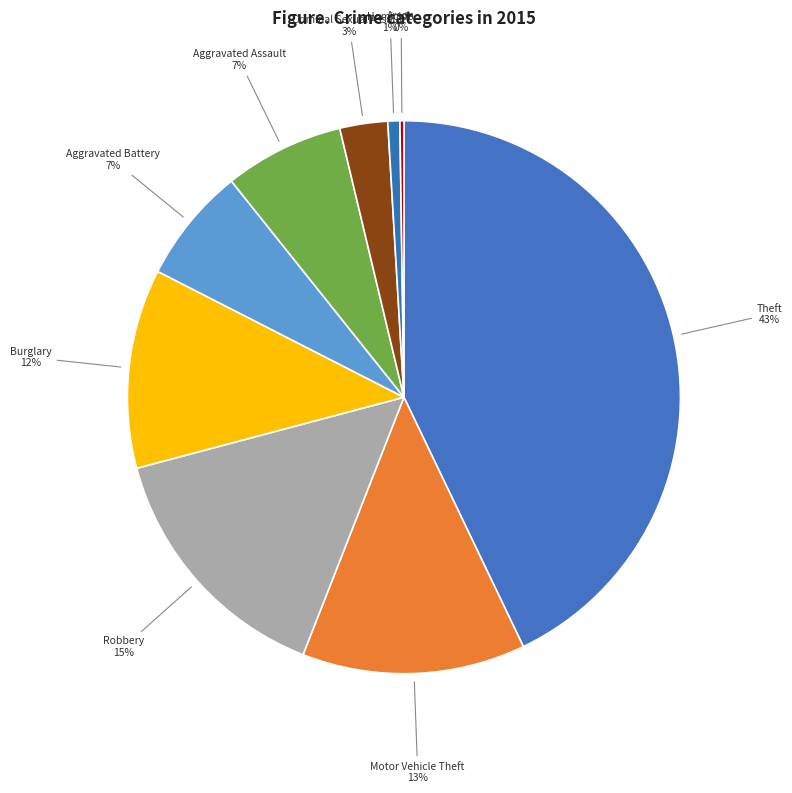

To the nearest percent, what portion does Motor Vehicle Theft represent?

13%